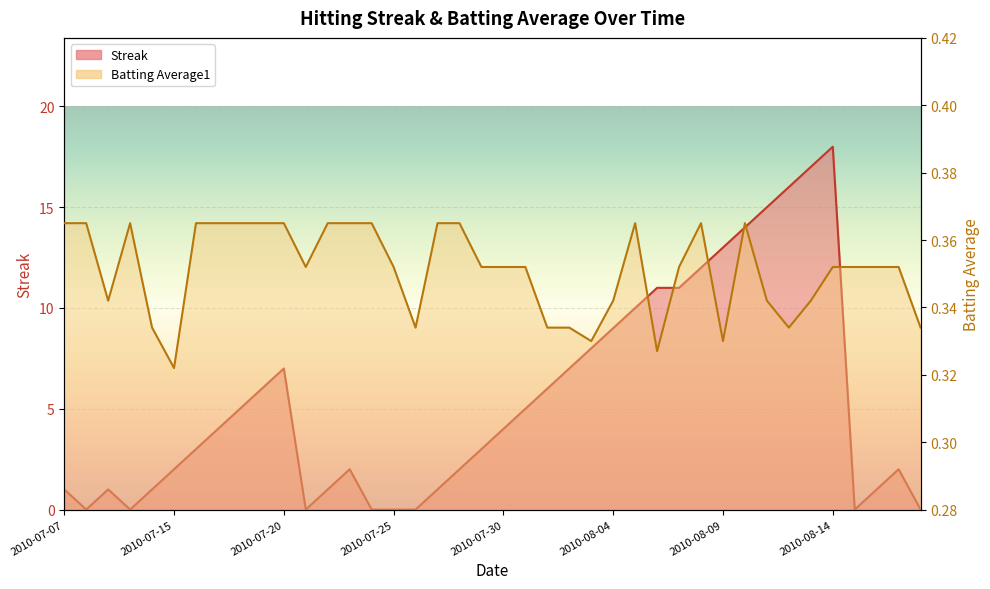

What is the label of the 30th point from the right?

2010-07-20